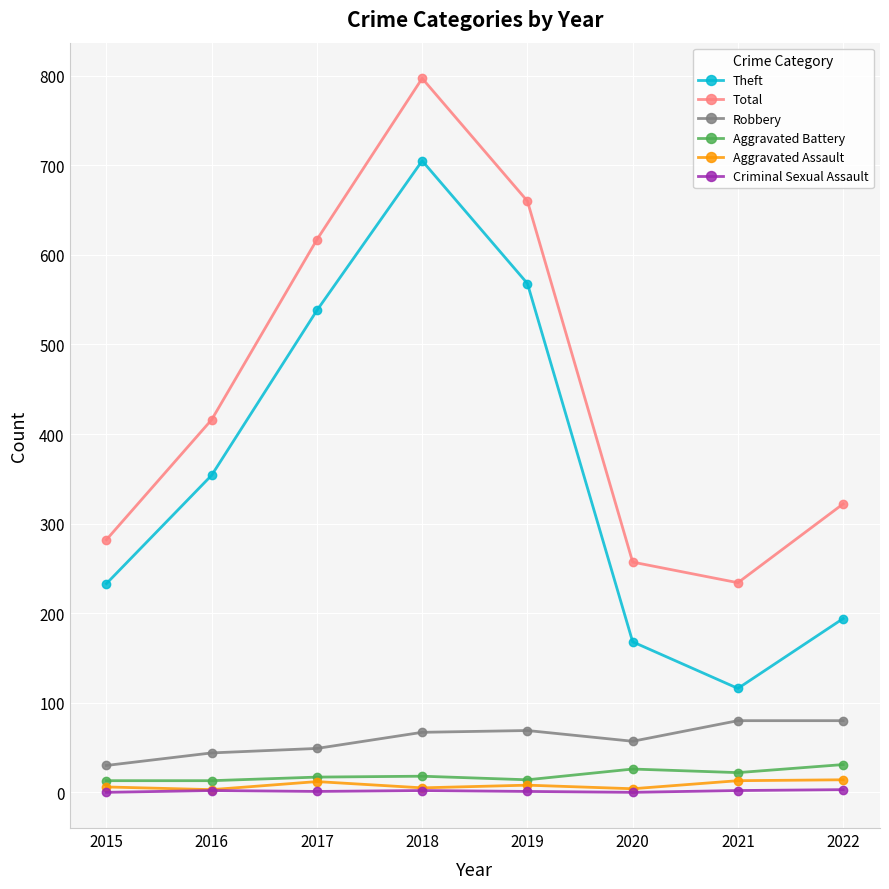

At which category is the sum across all series the highest?

2018